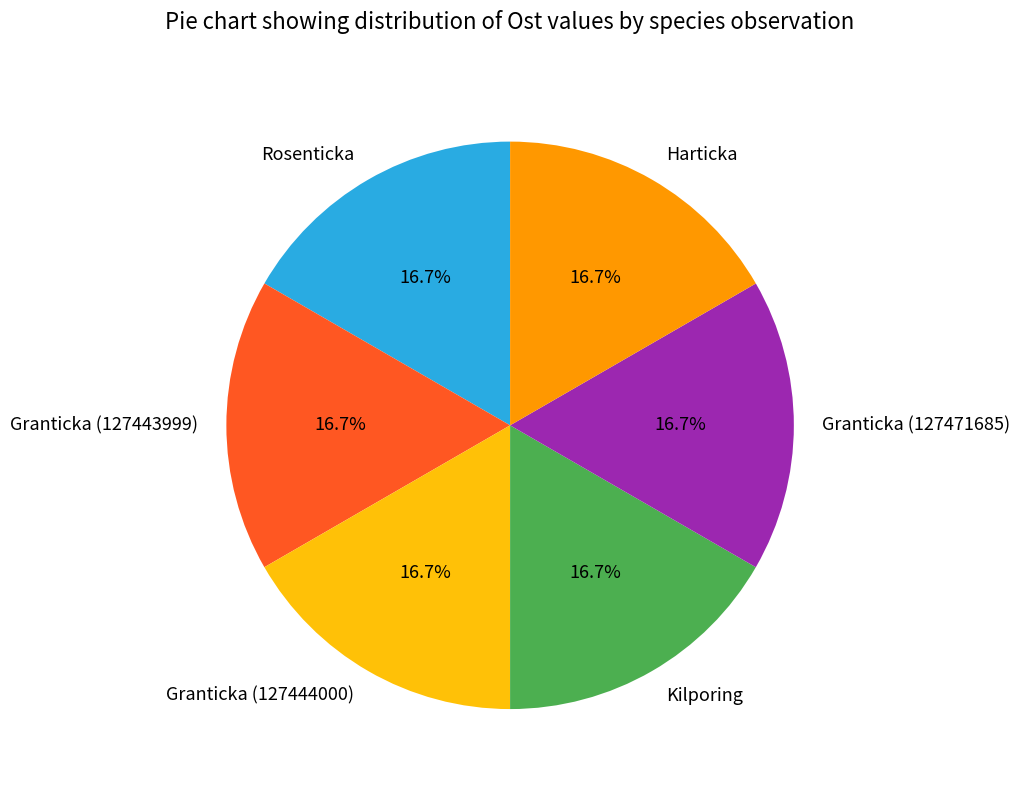

Count the number of slices in the pie.

6